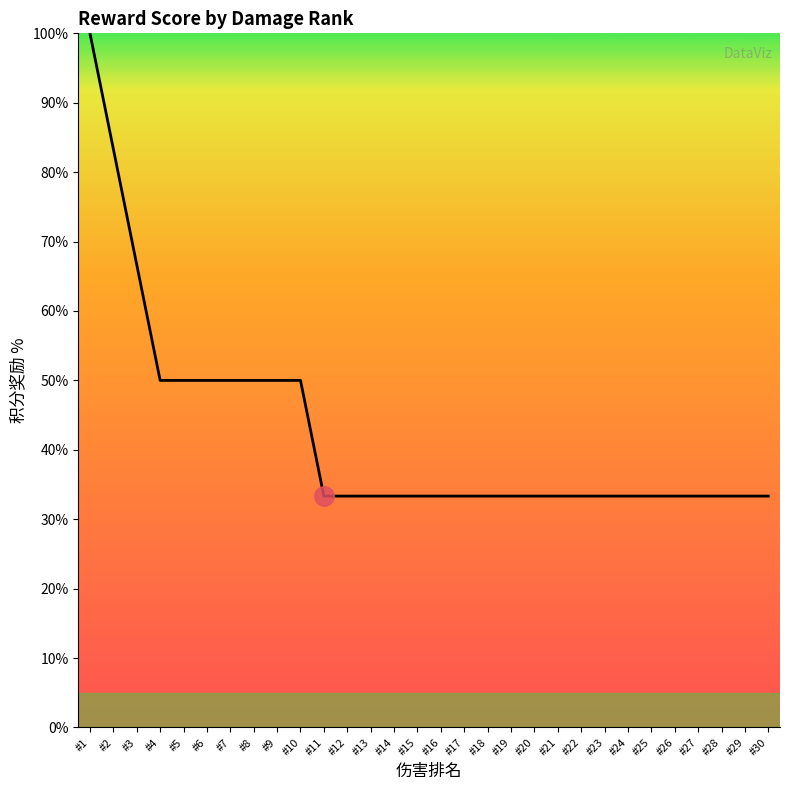

Is it true that the value at #18 is 33.3?

True